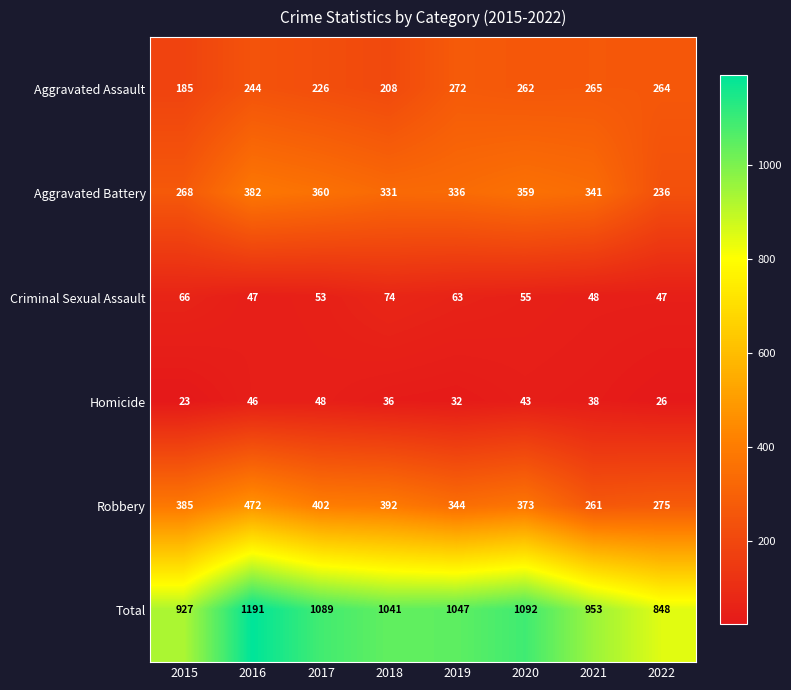

Rank the series by their maximum value, from highest to lowest.

Total, Robbery, Aggravated Battery, Aggravated Assault, Criminal Sexual Assault, Homicide